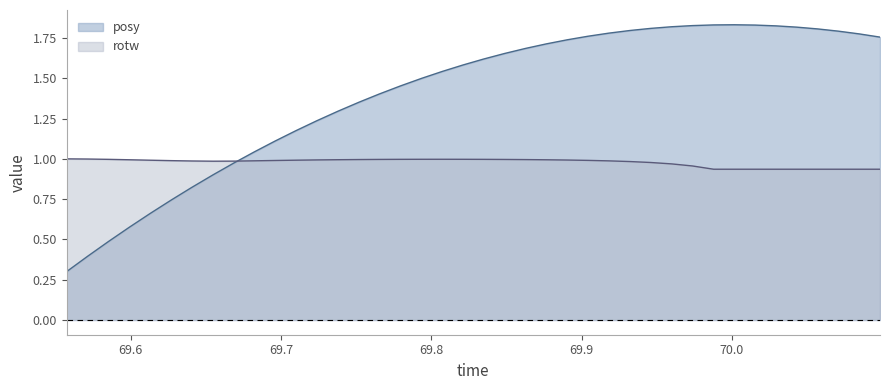

How many times do posy and rotw cross each other?

1